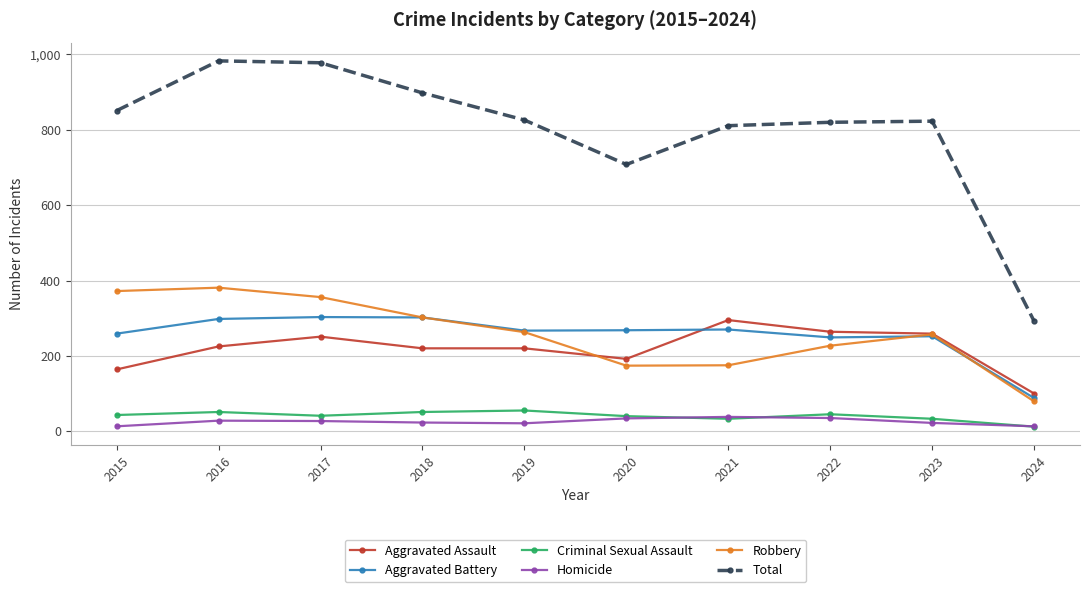

In Robbery, how many points are lower than both neighbors (excluding endpoints)?

1